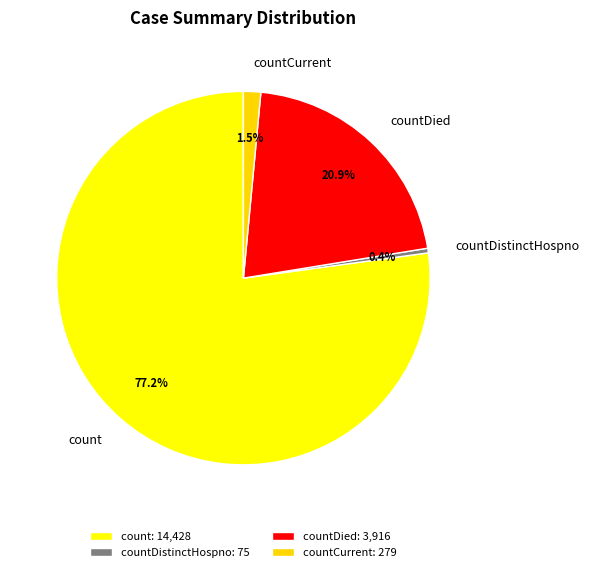

True or false: countDistinctHospno accounts for 10% of the total.

False